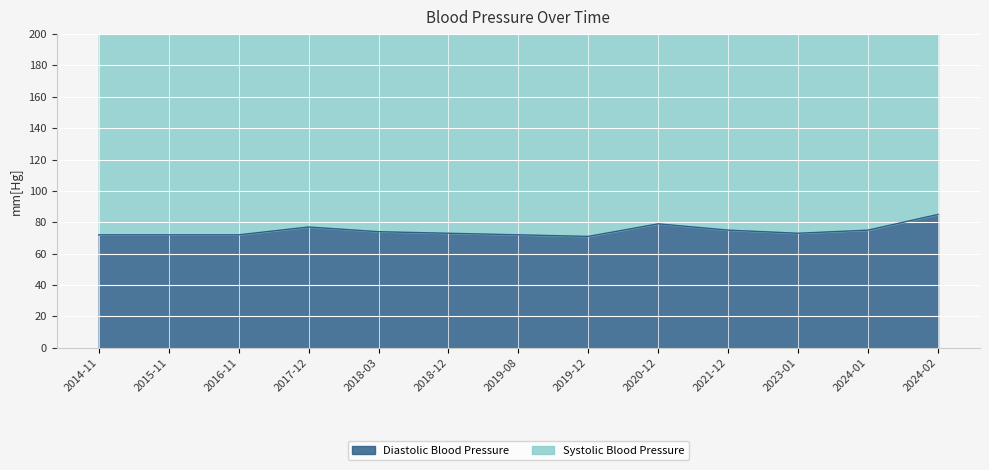

The chart shows a value of 75 at 2021-12. True or false?

True